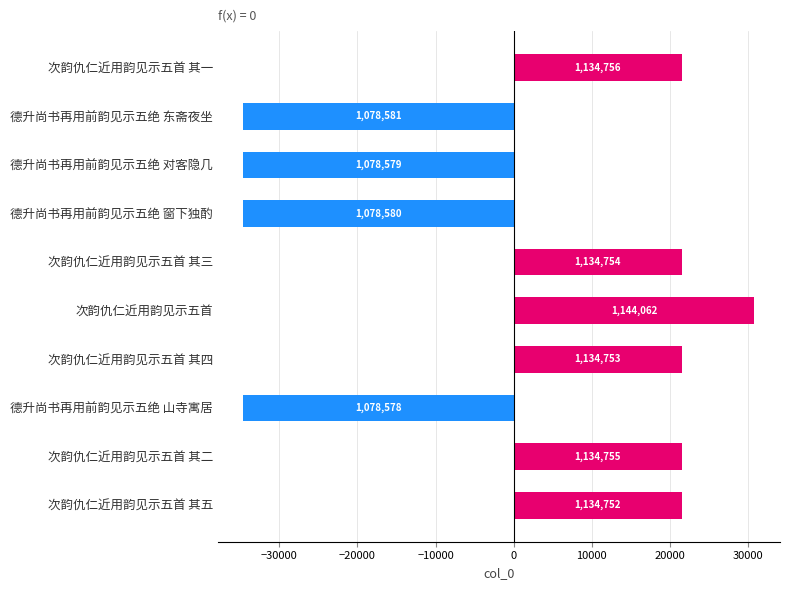

Are the bars grouped side by side (vs. stacked)?

No